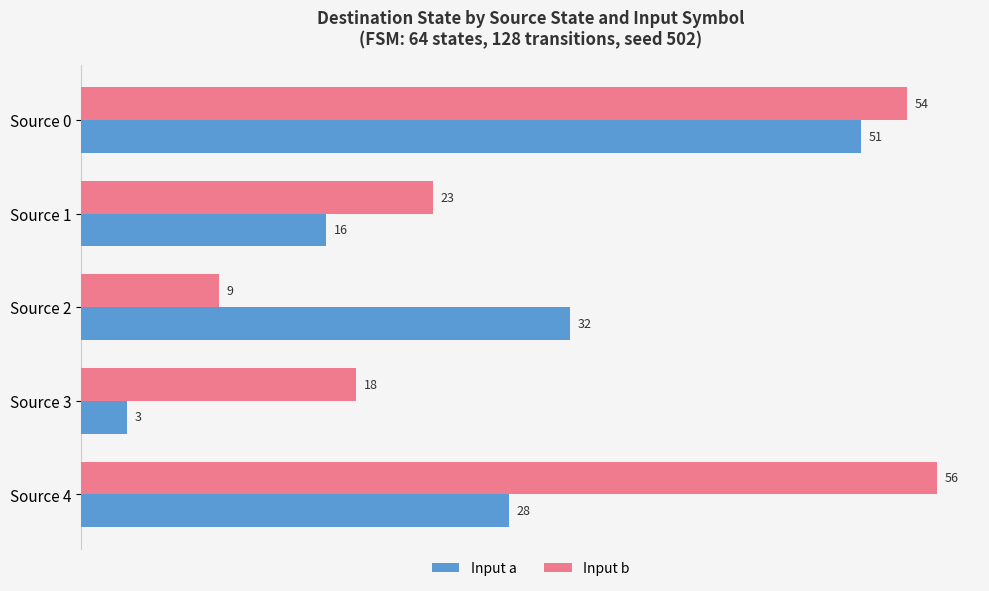

Which label corresponds to the largest value in the chart?

Source 4